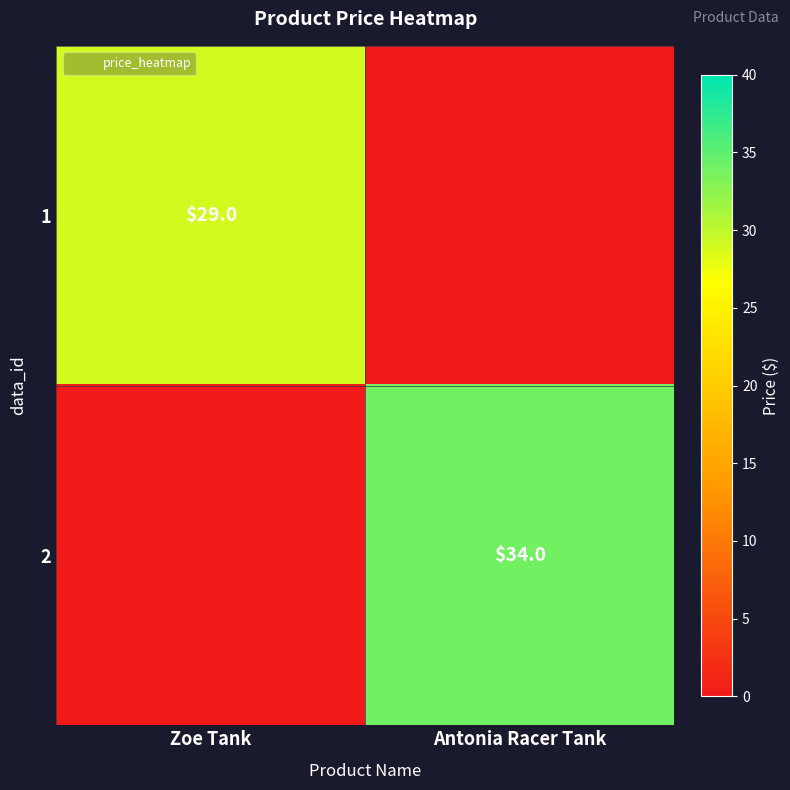

The value of 1 at Zoe Tank is 29. True or false?

True